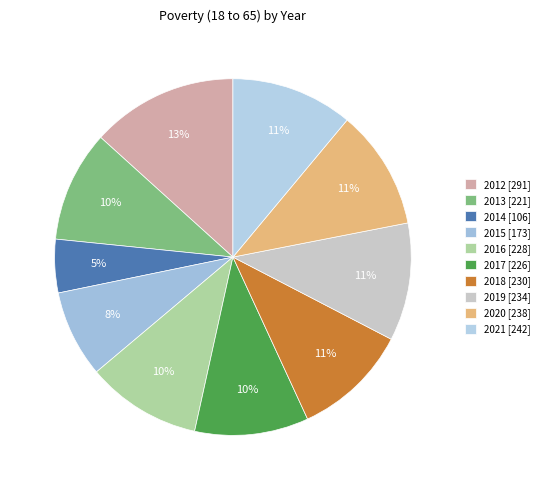

Rank the categories by value from highest to lowest.

2012, 2021, 2020, 2019, 2018, 2016, 2017, 2013, 2015, 2014